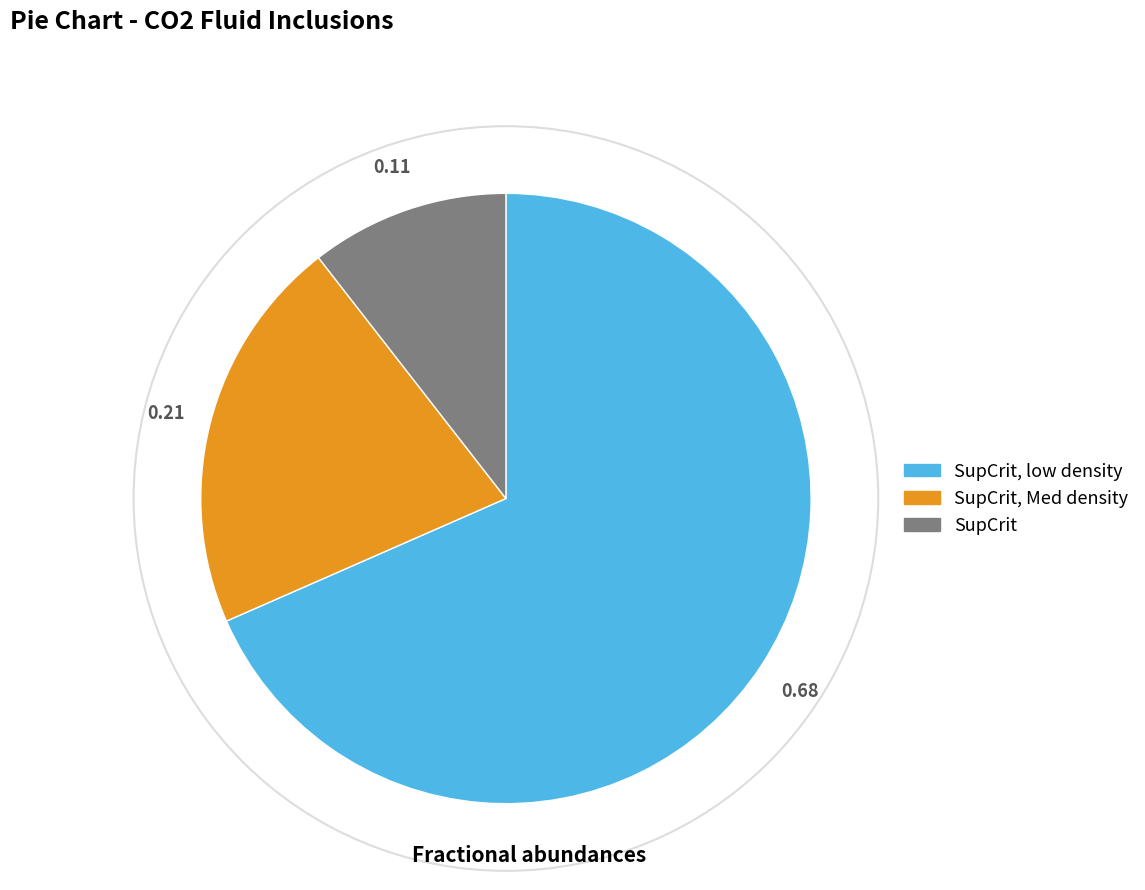

Does any single category account for the majority?

Yes